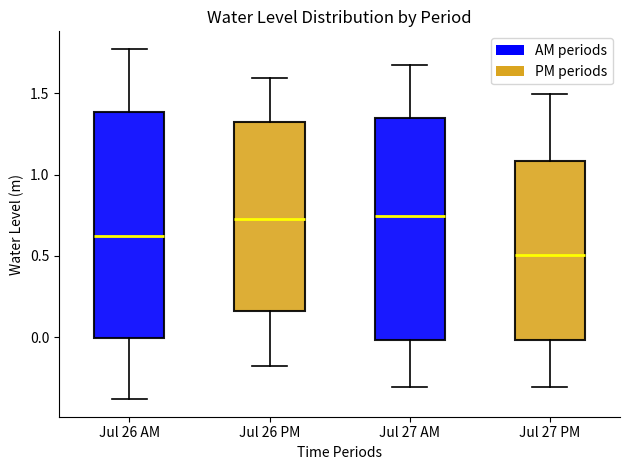

Reading left to right, read every box against the y-axis: the position of its median line, the range the box covers, and the ends of its whiskers. The values are not printed on the chart, so give them approximately, as read against the axis.

Jul 26 AM: median 0.65, box 0.00 to 1.40, whiskers -0.40 to 1.75
Jul 26 PM: median 0.75, box 0.15 to 1.30, whiskers -0.20 to 1.60
Jul 27 AM: median 0.75, box 0.00 to 1.35, whiskers -0.30 to 1.65
Jul 27 PM: median 0.50, box 0.00 to 1.10, whiskers -0.30 to 1.50